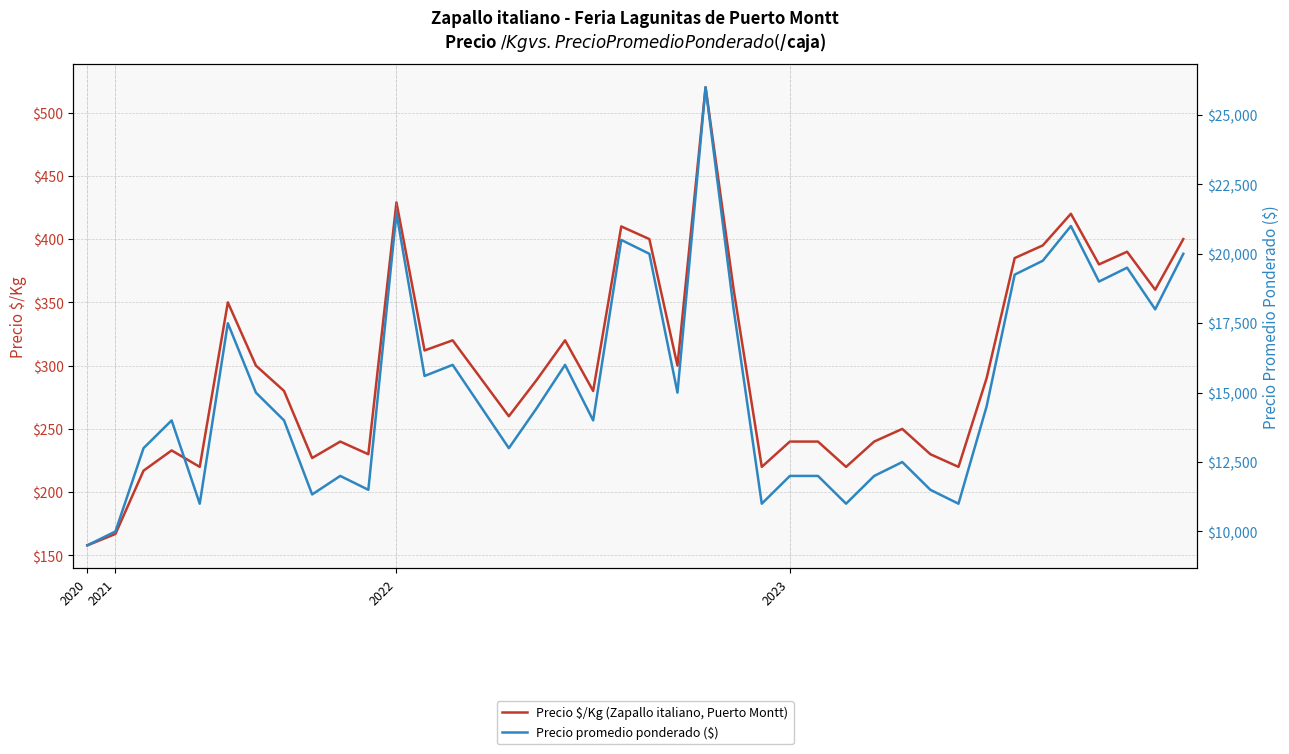

Does the chart have visible grid lines?

Yes